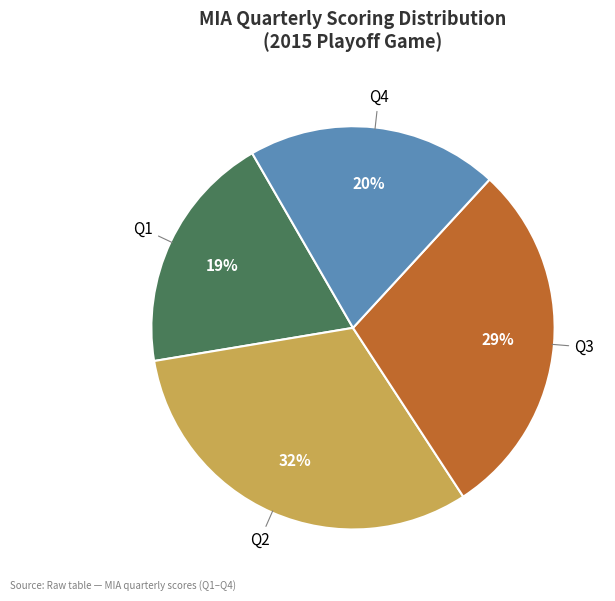

To the nearest percent, what is the average slice percentage?

25%